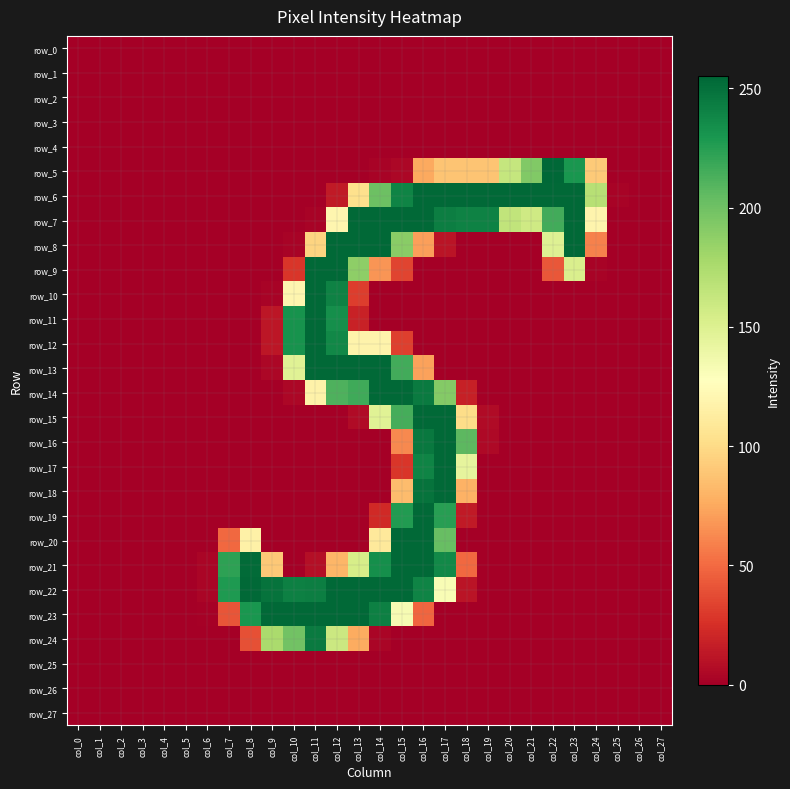

How many data points does each series have?

28